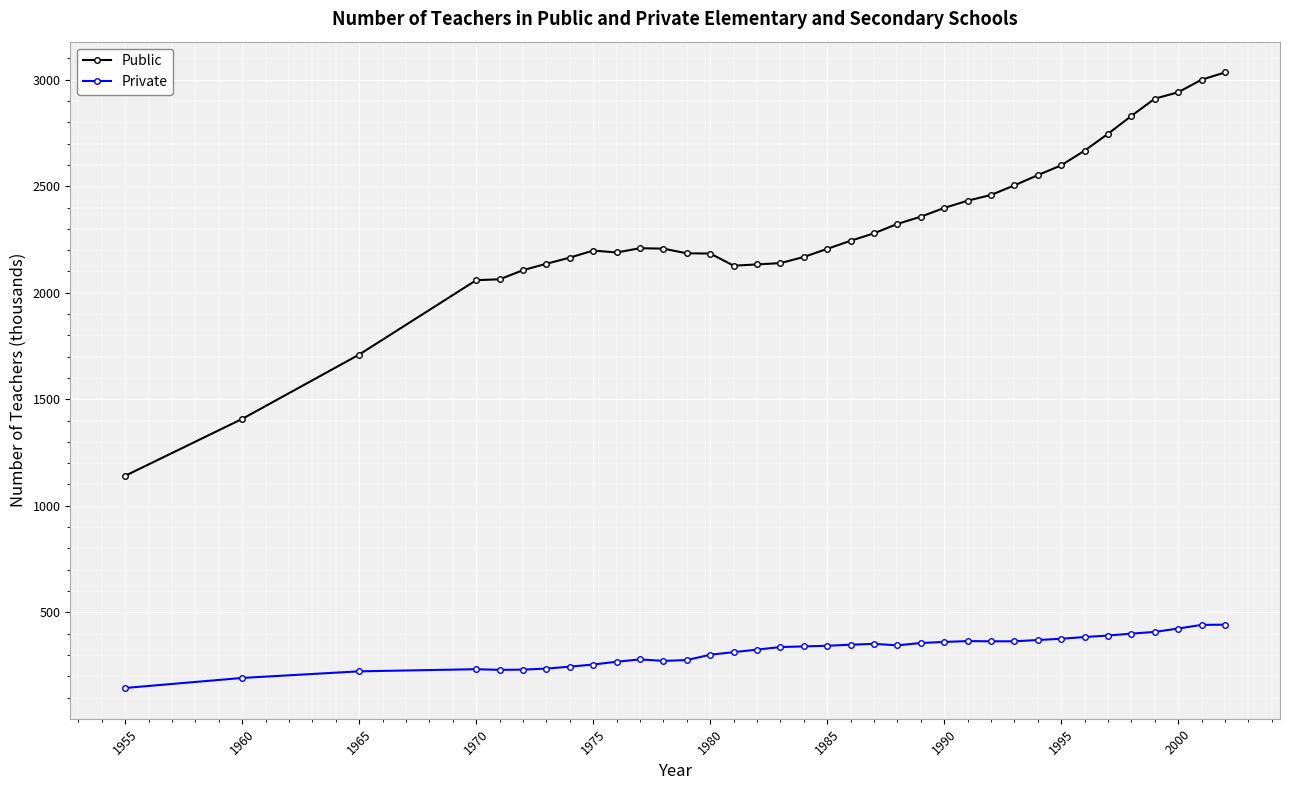

List the series in order of their peak value, highest first.

Public, Private